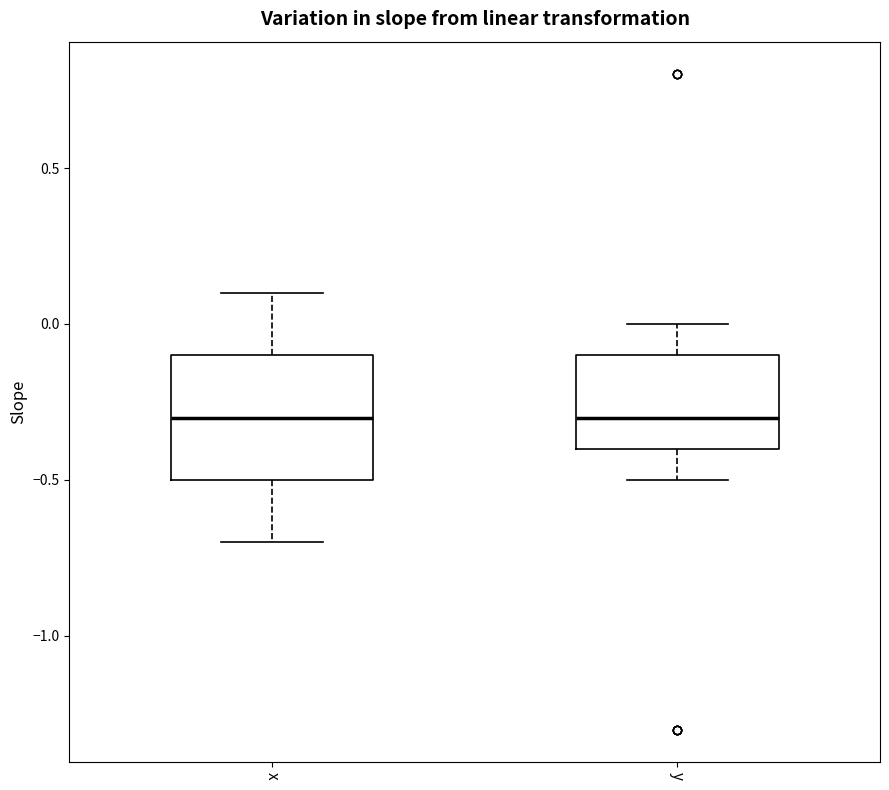

Where does the lower whisker of the box for x end on the y-axis? The values are not printed on the chart, so give them approximately, as read against the axis.

-0.7